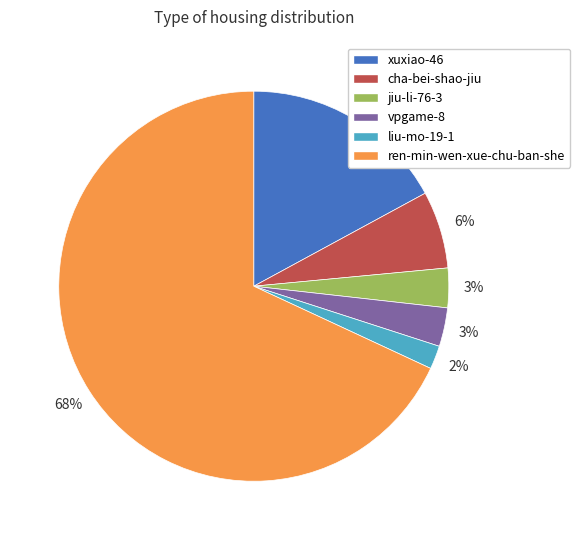

What percentage is the vpgame-8 slice, to the nearest percent?

3%